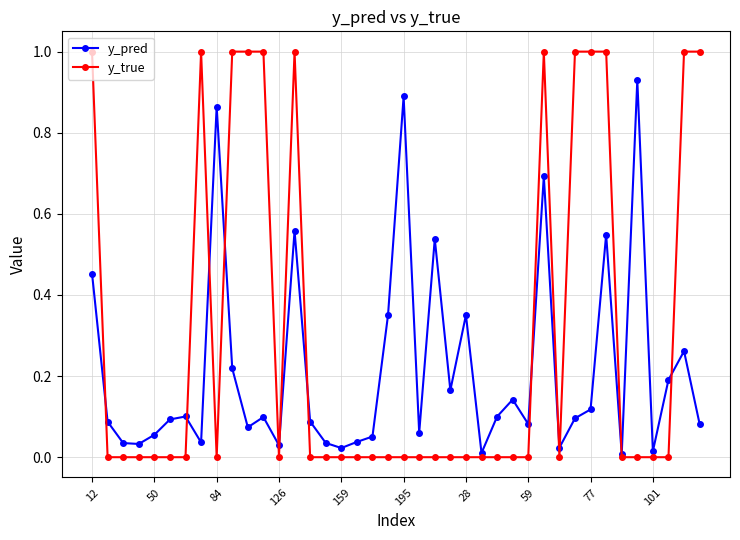

List the series in order of their peak value, highest first.

y_true, y_pred